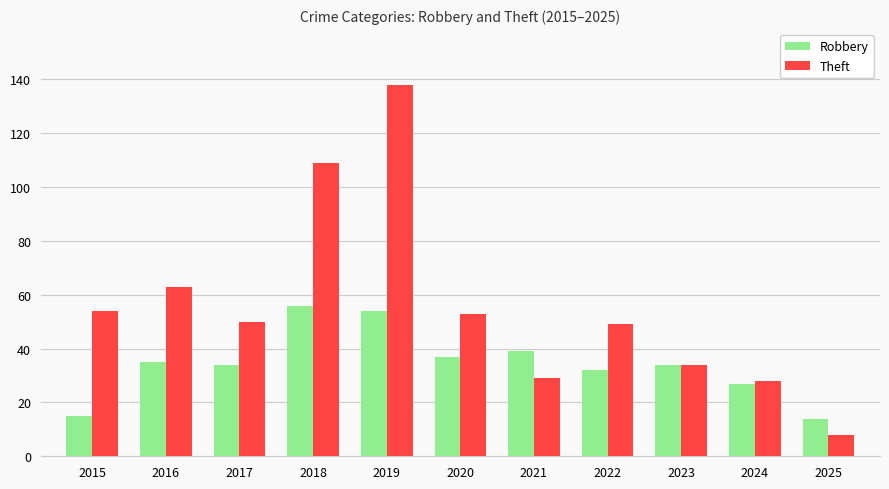

List the series in order of their peak value, lowest first.

Robbery, Theft